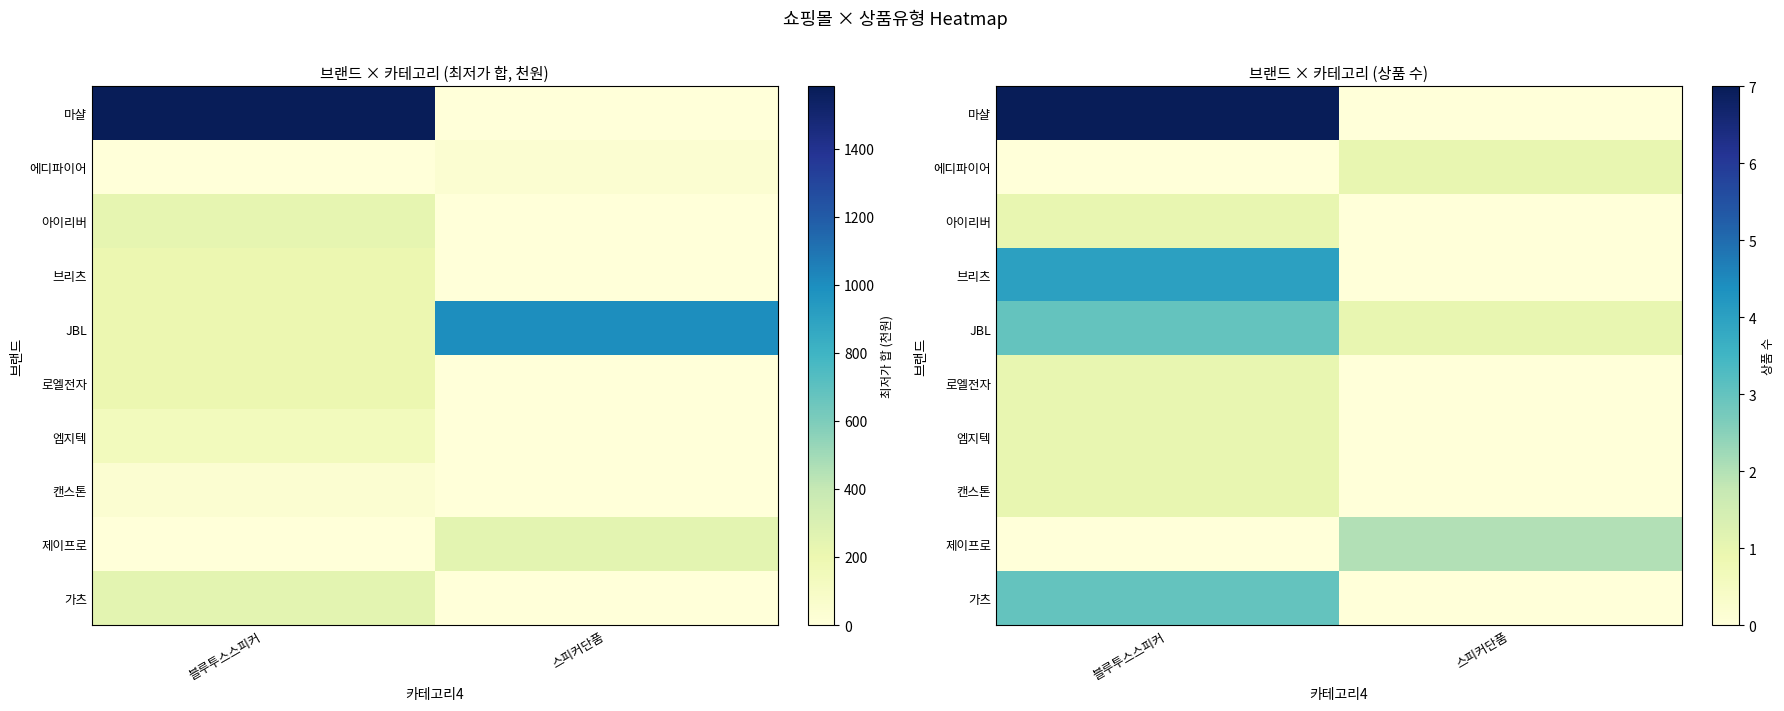

At how many categories does at least one series exceed 0?

2